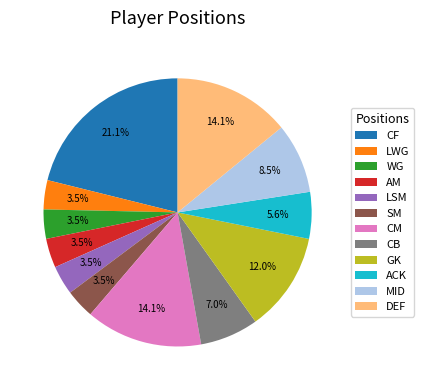

Is there any slice that represents more than half of the pie?

No